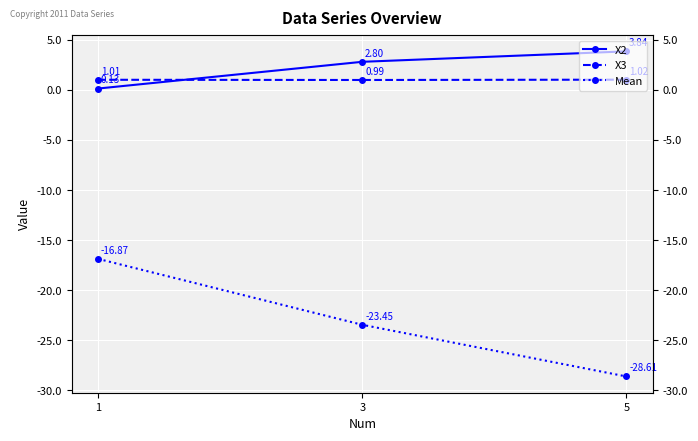

What is the smallest value displayed?

-28.6